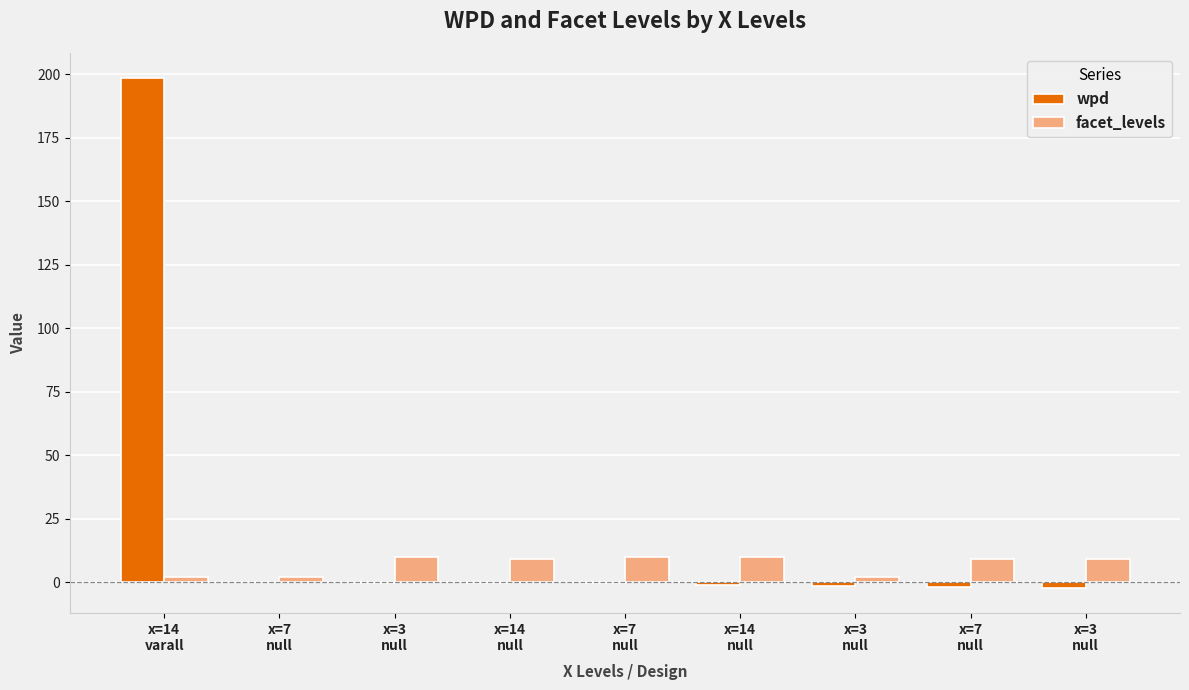

What is the lowest value of the facet_levels series?

2.0